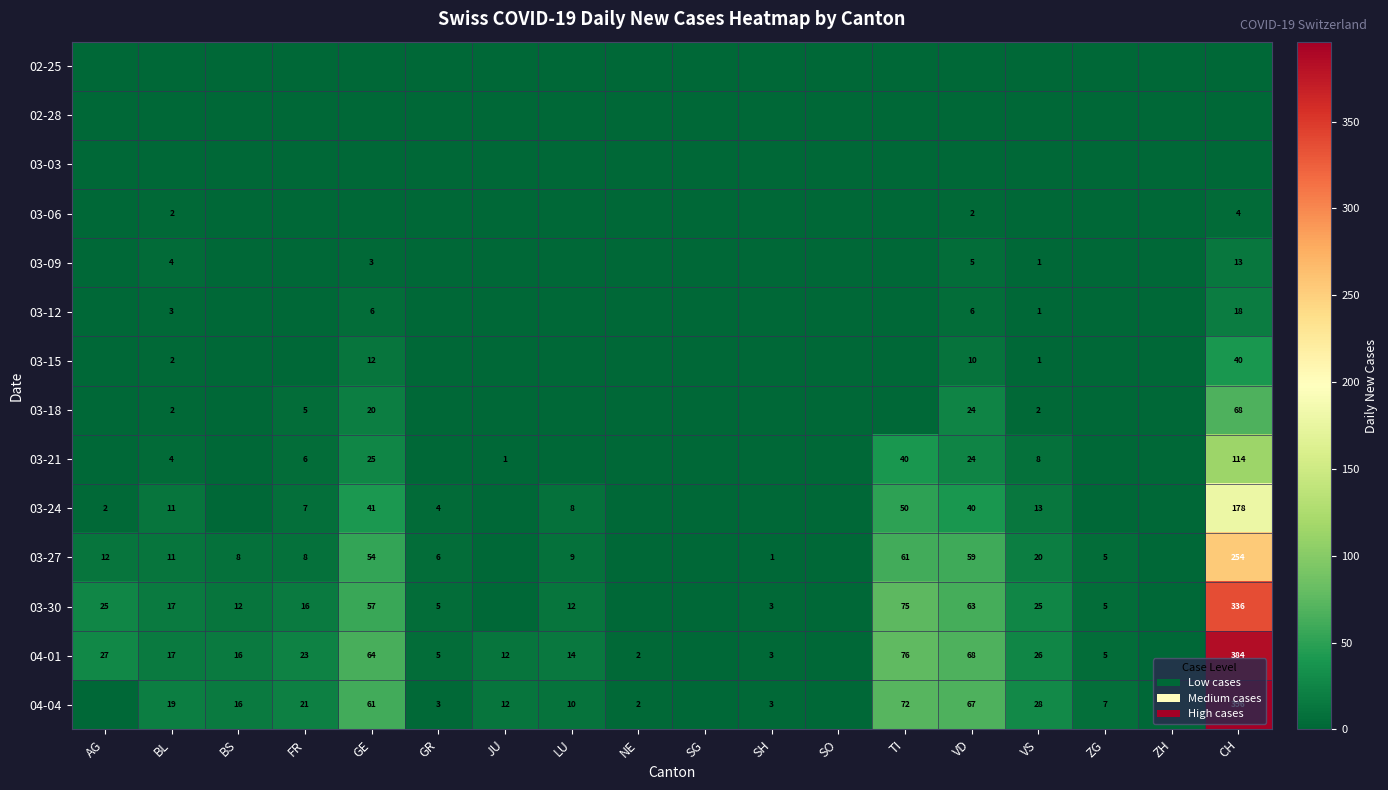

Which has a higher value, ZH or VS?

ZH